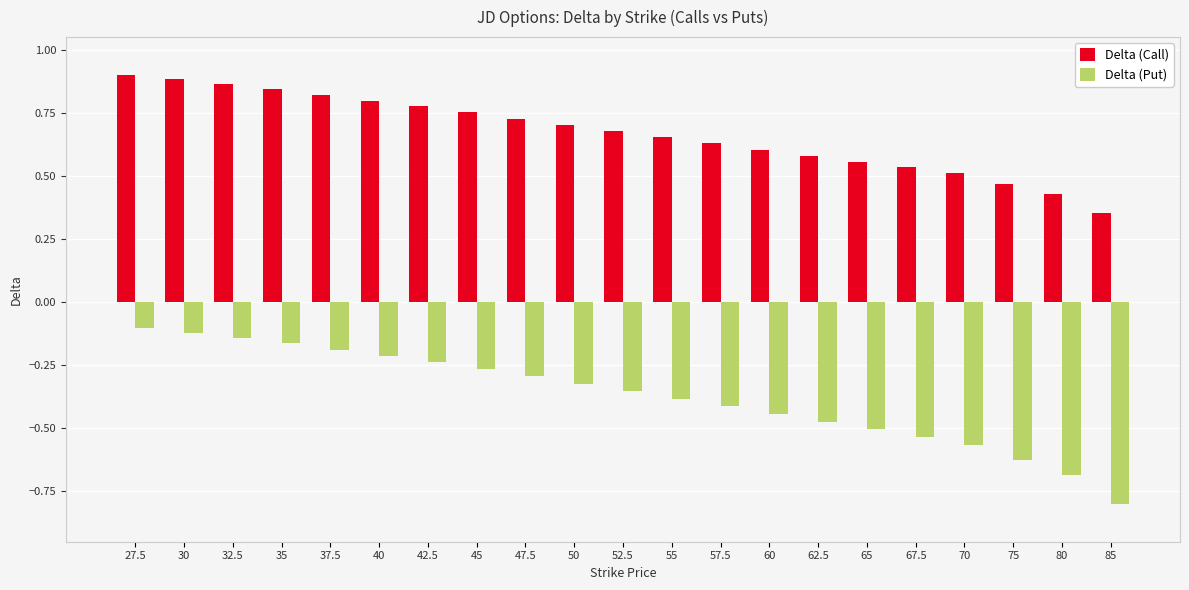

How many Delta (Call) values are between 0 and 1?

21